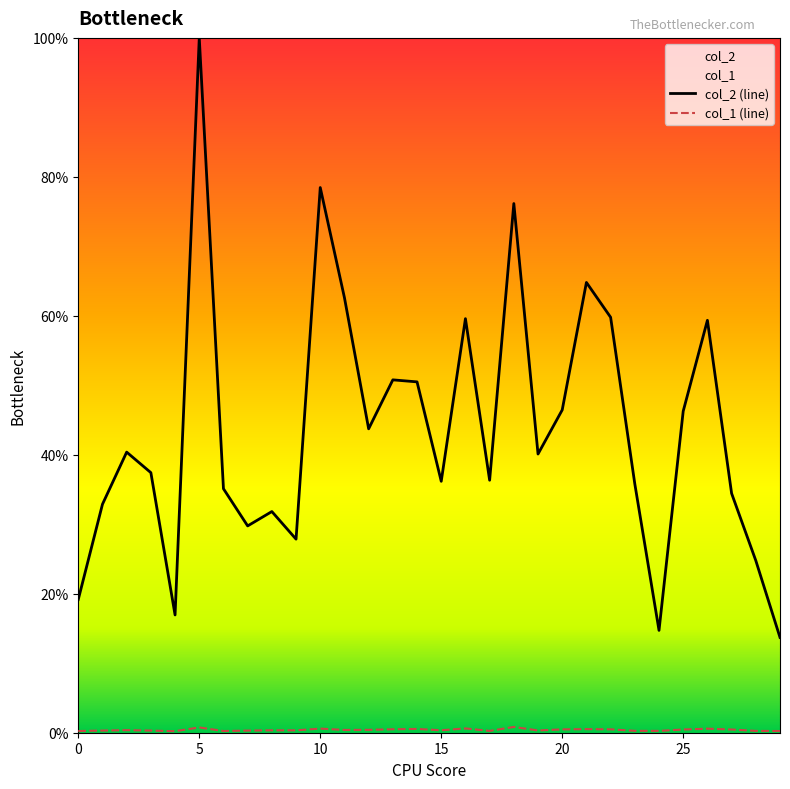

What is the difference between the col_1 values at 12 and 18?

0.4